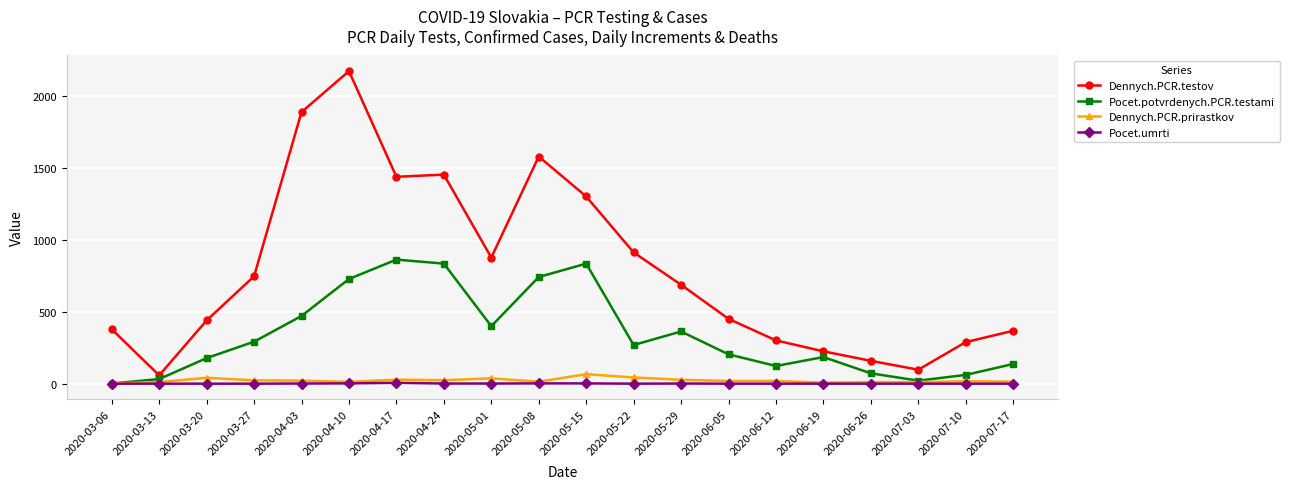

True or false: Pocet.potvrdenych.PCR.testami has a value of 21 at 2020-07-03.

True